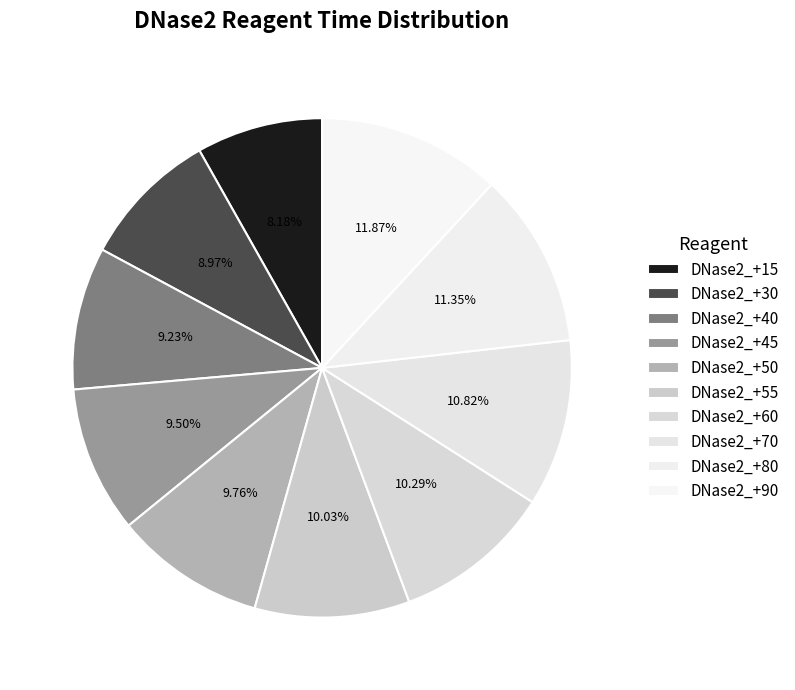

Which slice is the smallest?

DNase2_+15